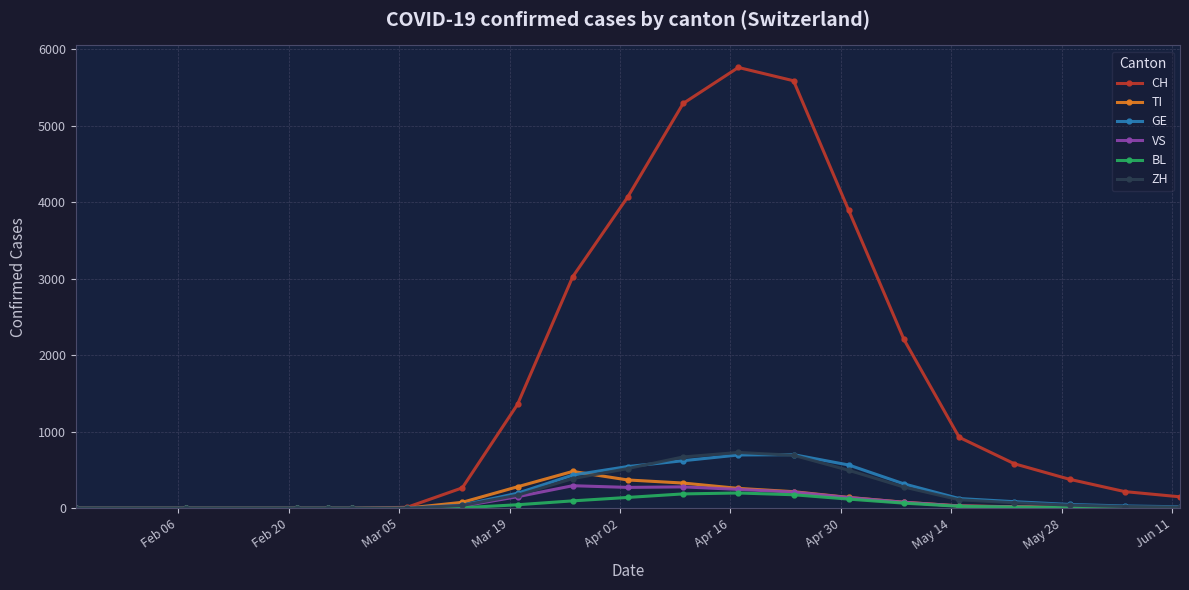

True or false: ZH and GE cross at least once.

True